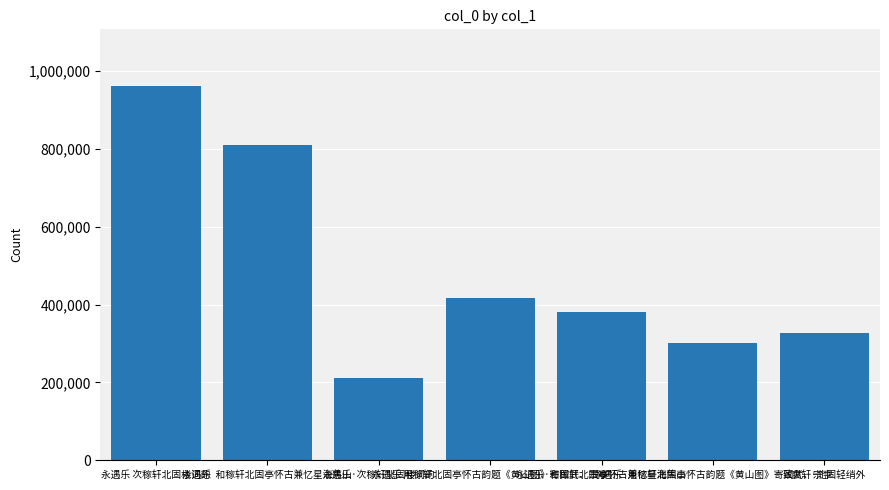

Read the value at 致爽轩·北固轻绡外, to the nearest 10.

327540